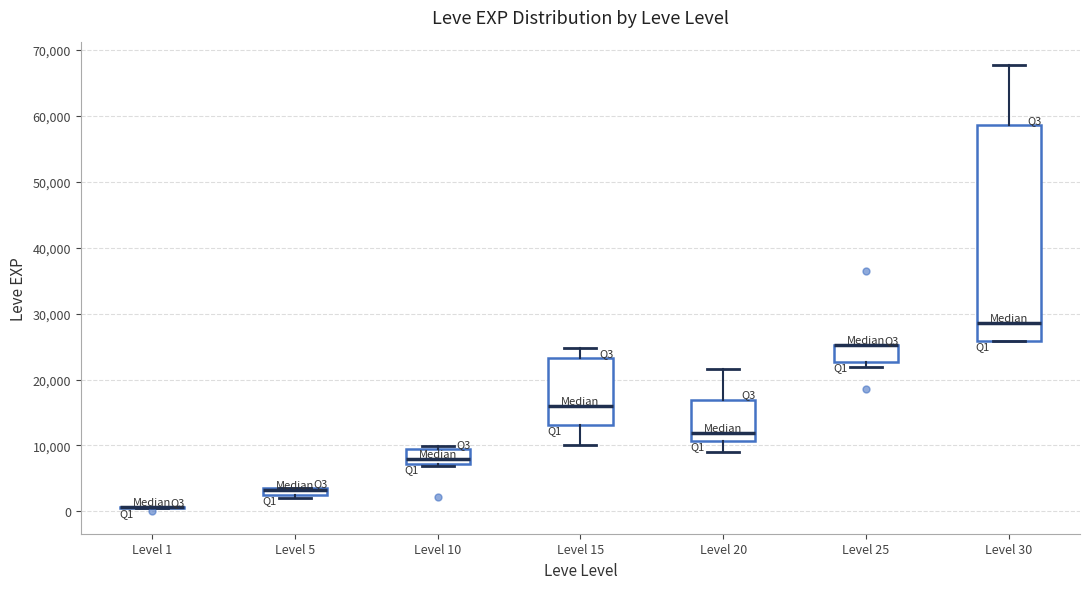

Which box is the tallest, from its lower edge to its upper edge?

Level 30